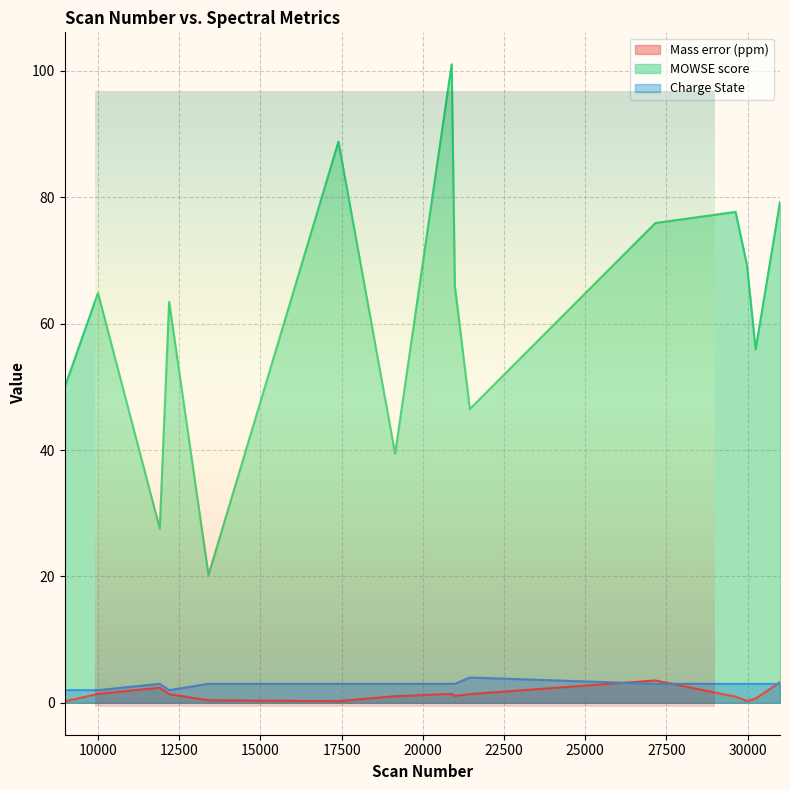

What is the highest value of the MOWSE score series?

101.1